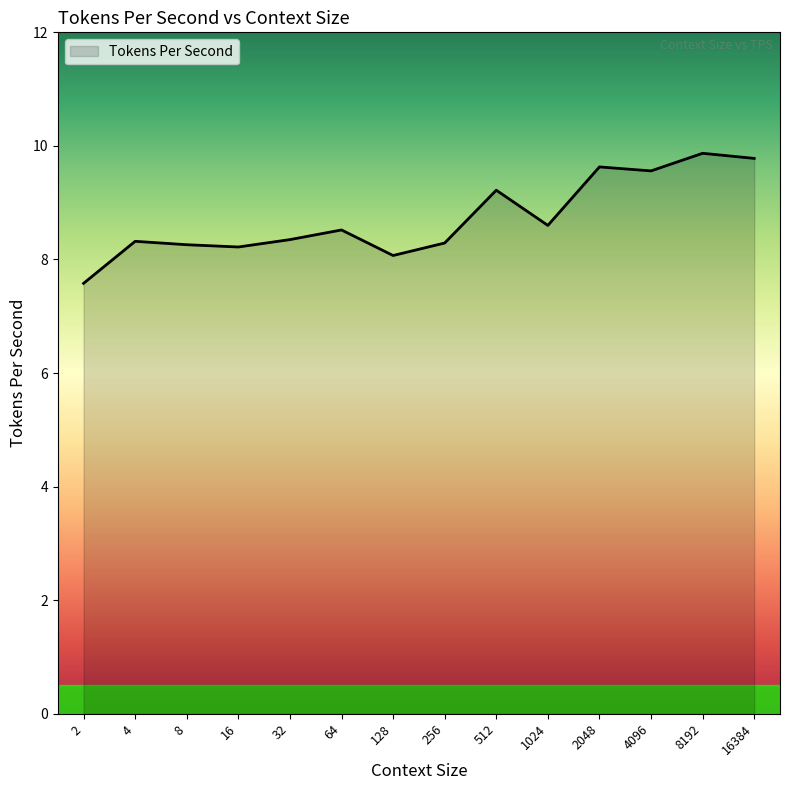

What is the change in value from 2 to 128?

+0.5